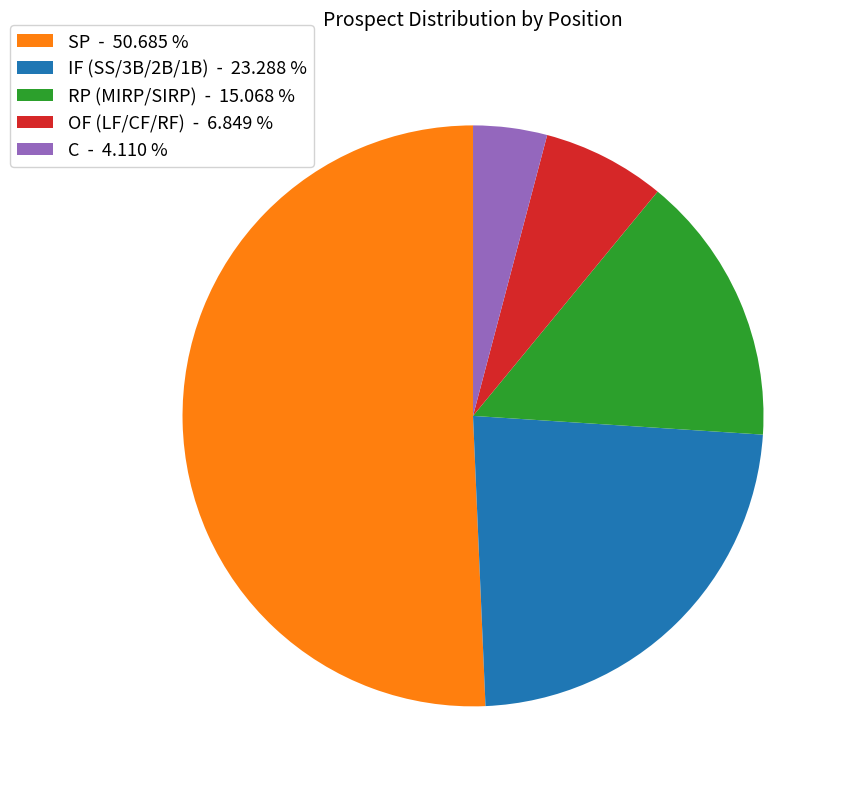

Is SP - 50.685 % the majority of the pie?

Yes